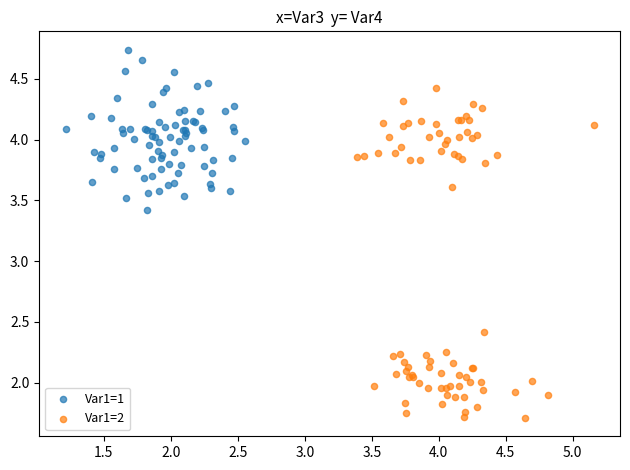

What are all the series names shown in the legend?

Var1=1, Var1=2